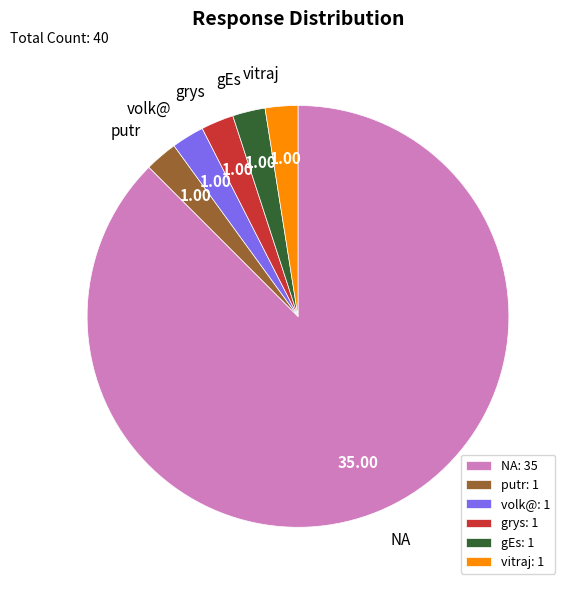

Count the number of slices in the pie.

6